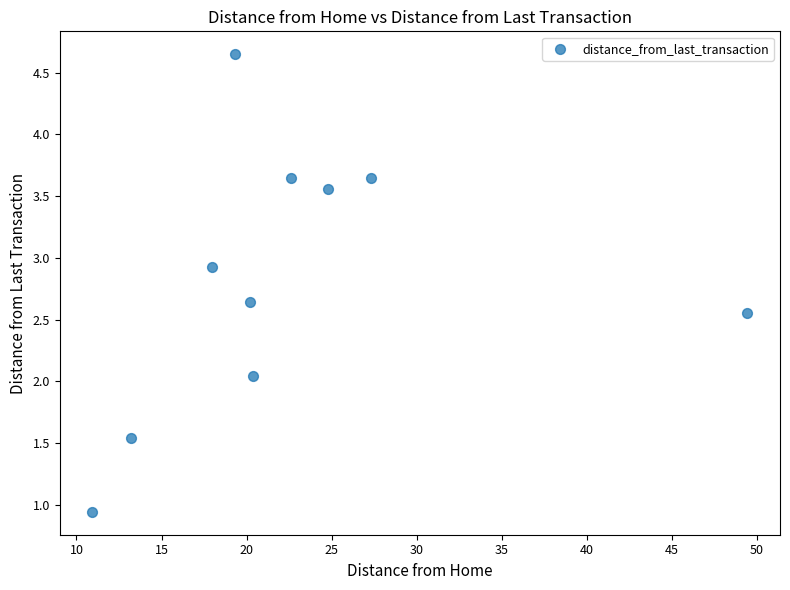

What is the range of X values (max minus min)?

38.5